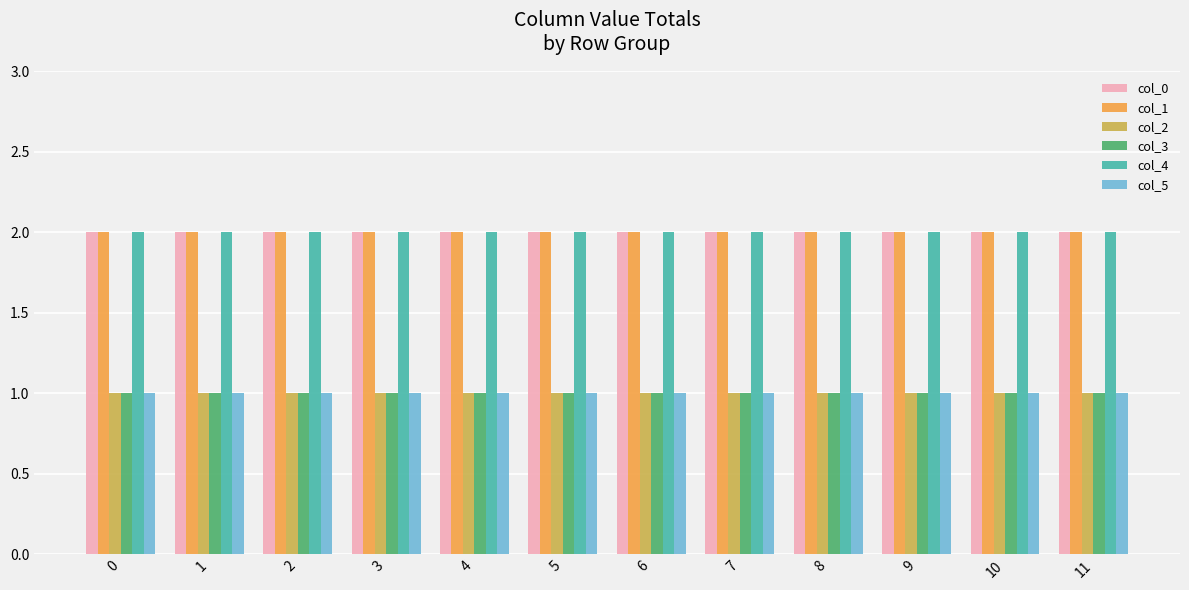

Does the chart contain any negative values?

No